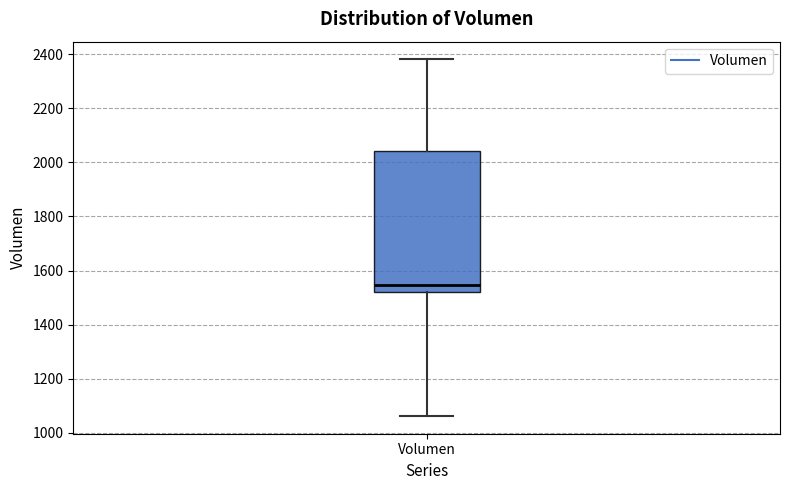

Where does the median line of the box for Volumen sit on the y-axis? The values are not printed on the chart, so give them approximately, as read against the axis.

1540